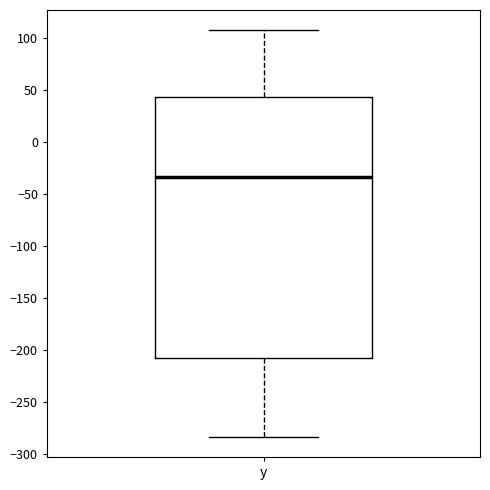

Transcribe this box plot: give where the median line is, the range the box spans, and where the two whiskers end, as read against the y-axis. The values are not printed on the chart, so give them approximately, as read against the axis.

median -35, box -210 to 45, whiskers -285 to 110